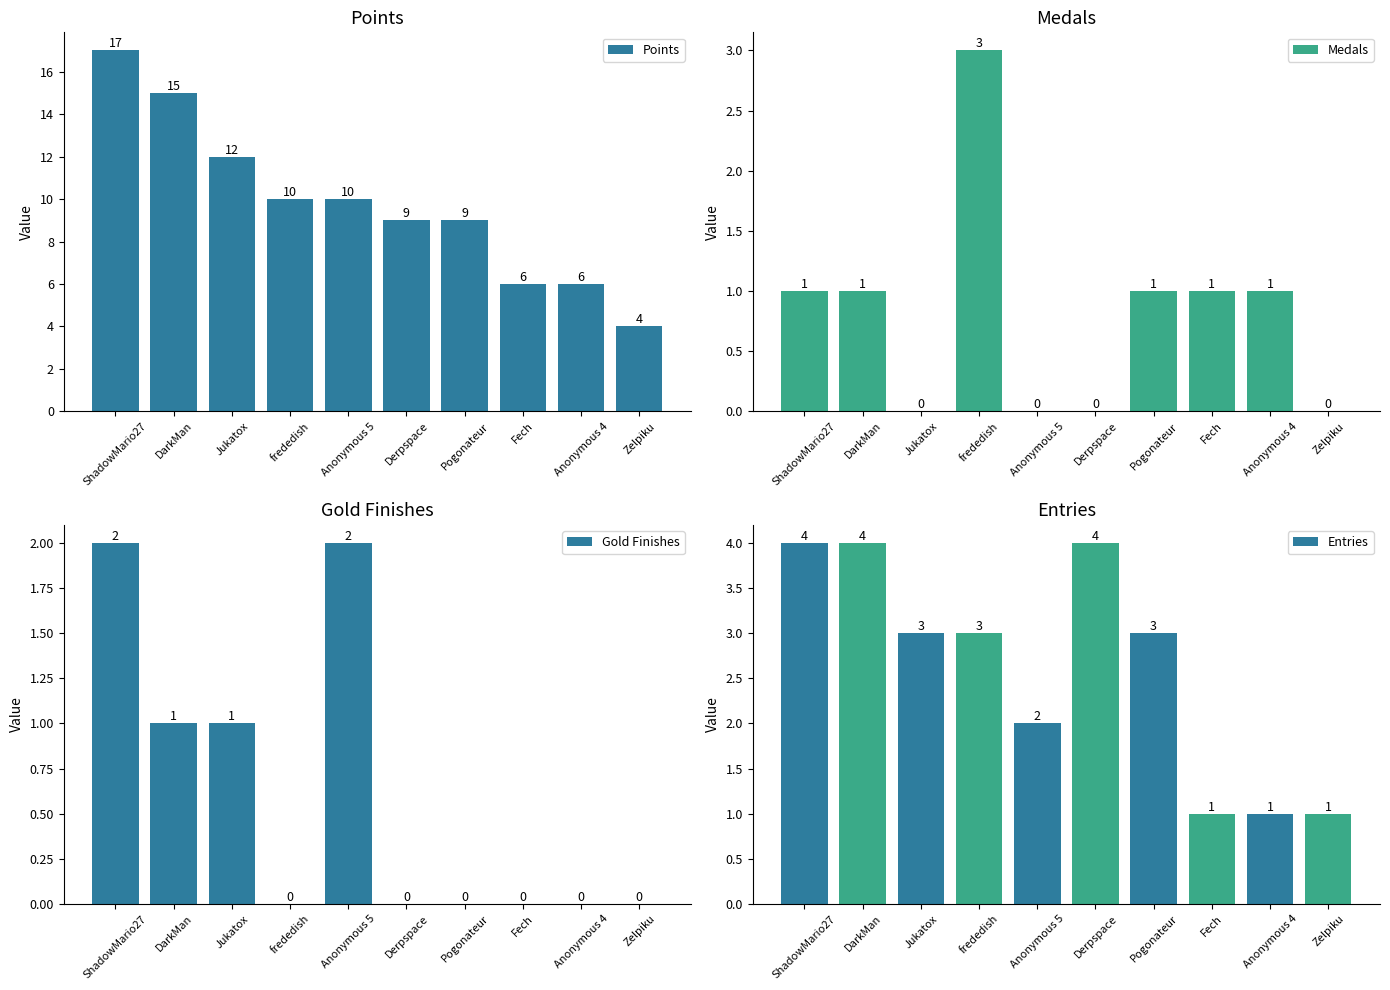

Reading left to right, extract all data points from this chart.

Points: 17	15	12	10	10	9	9	6	6	4
Medals: 1	1	0	3	0	0	1	1	1	0
Gold Finishes: 2	1	1	0	2	0	0	0	0	0
Entries: 4	4	3	3	2	4	3	1	1	1